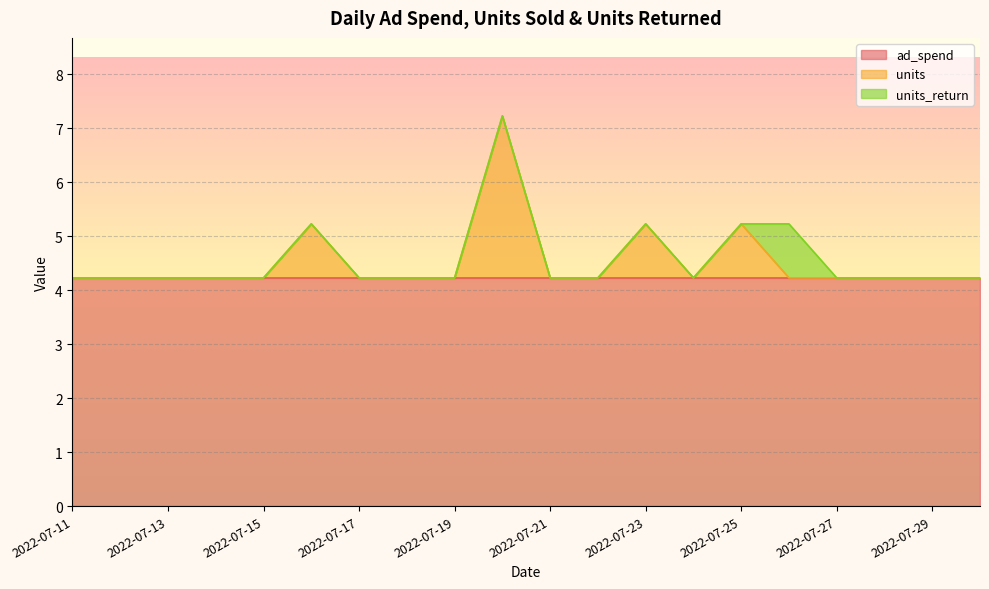

True or false: ad_spend and units_return intersect in this chart.

False